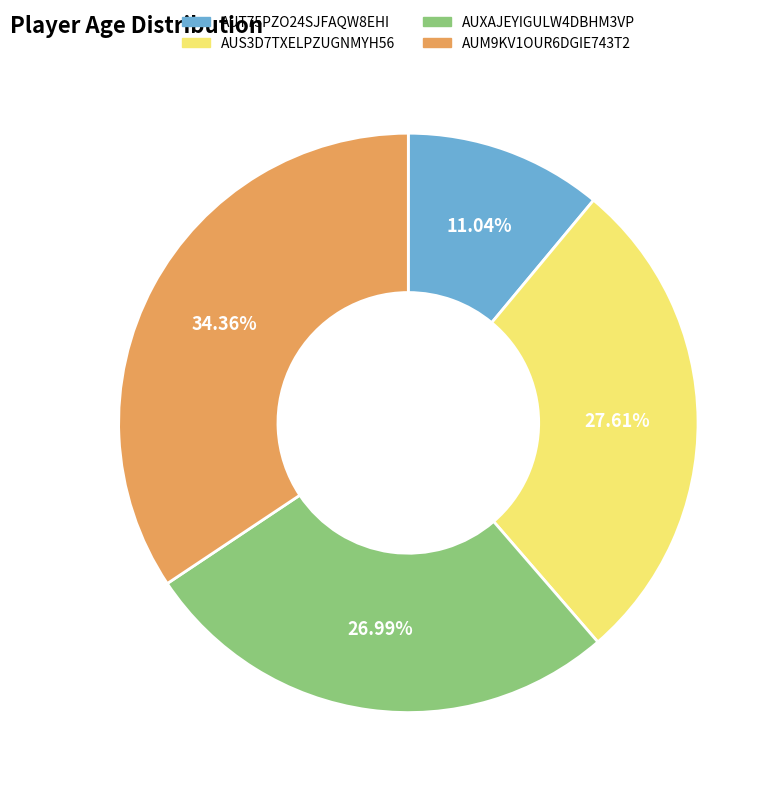

Count the number of slices in the pie.

4